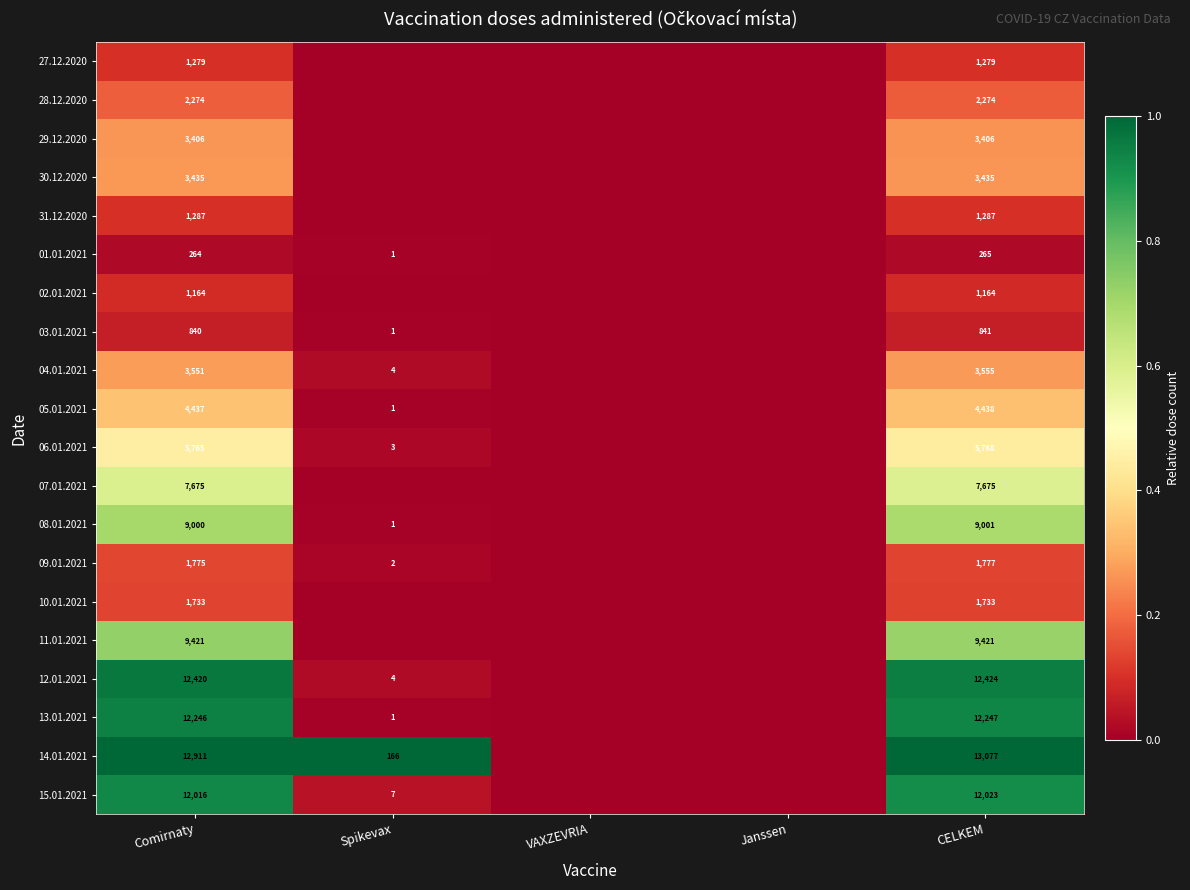

At how many categories does at least one series exceed 0?

3